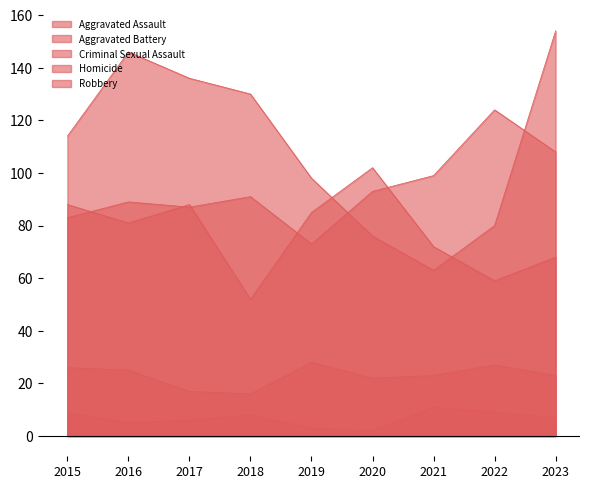

Between 2018 and 2023, which series saw the biggest shift?

Robbery